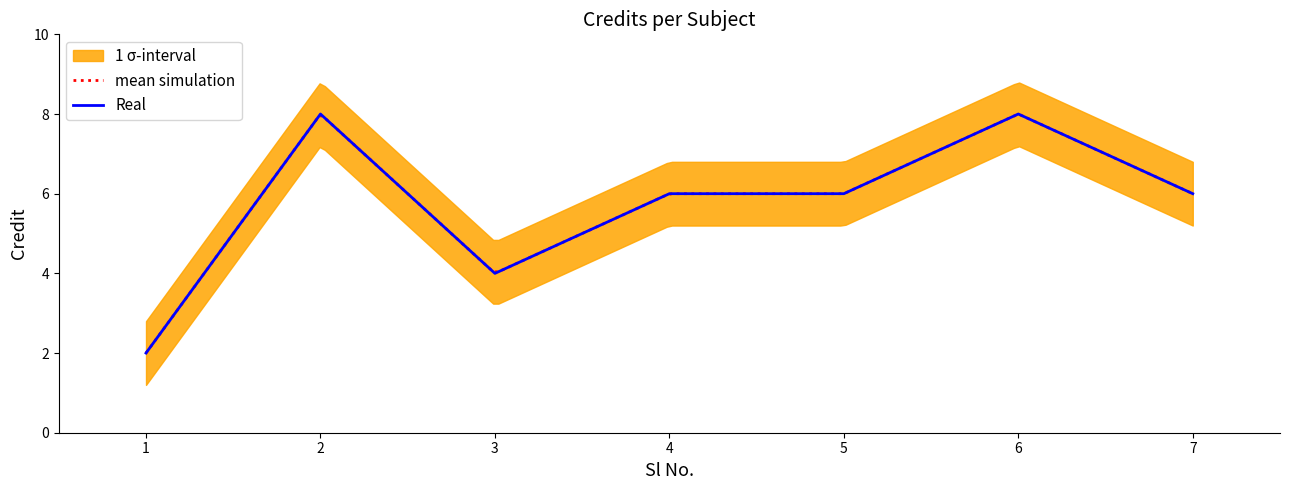

True or false: the data shows 10 at 5.

False